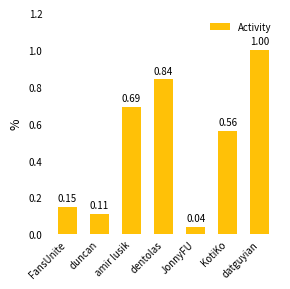

What is the greatest value displayed?

1.0